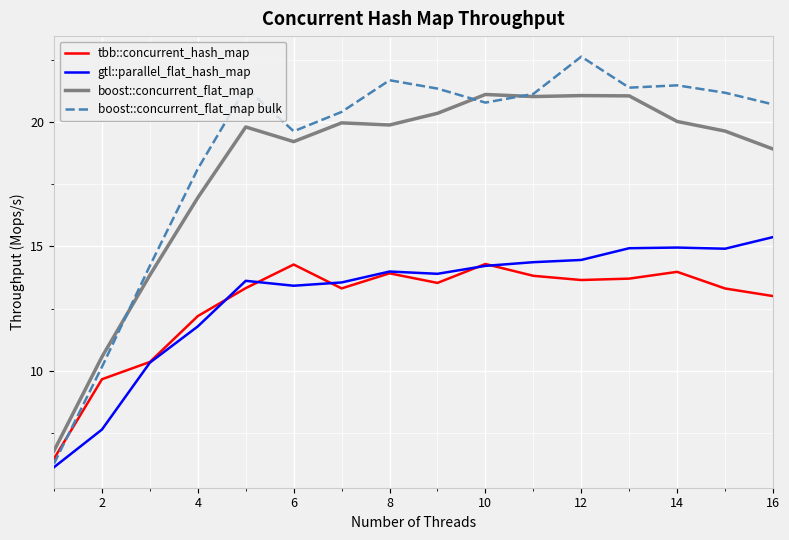

Rank the series by their maximum value, from highest to lowest.

boost::concurrent_flat_map bulk, boost::concurrent_flat_map, gtl::parallel_flat_hash_map, tbb::concurrent_hash_map